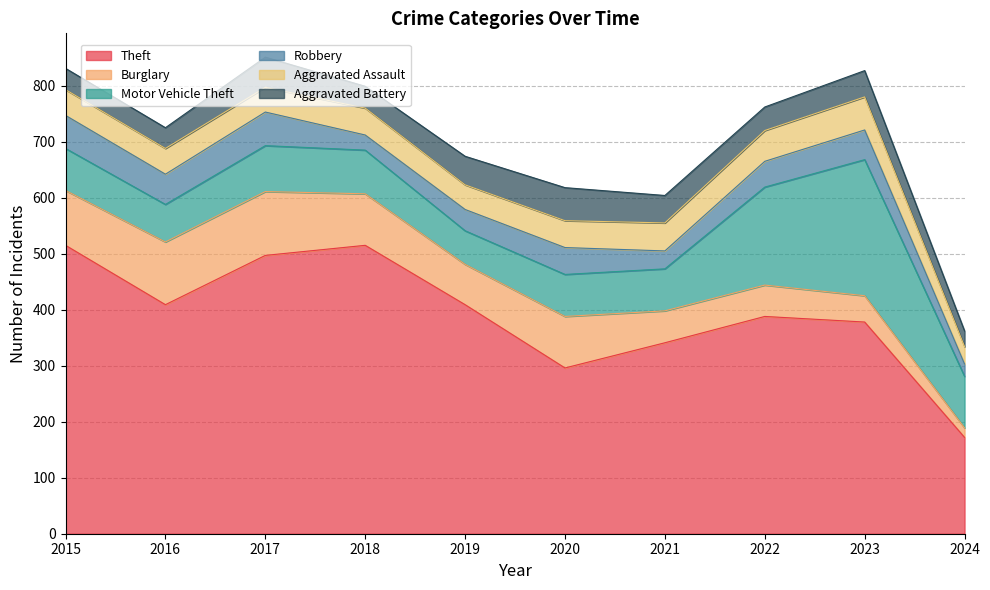

True or false: Motor Vehicle Theft has a value of 78 at 2018.

True